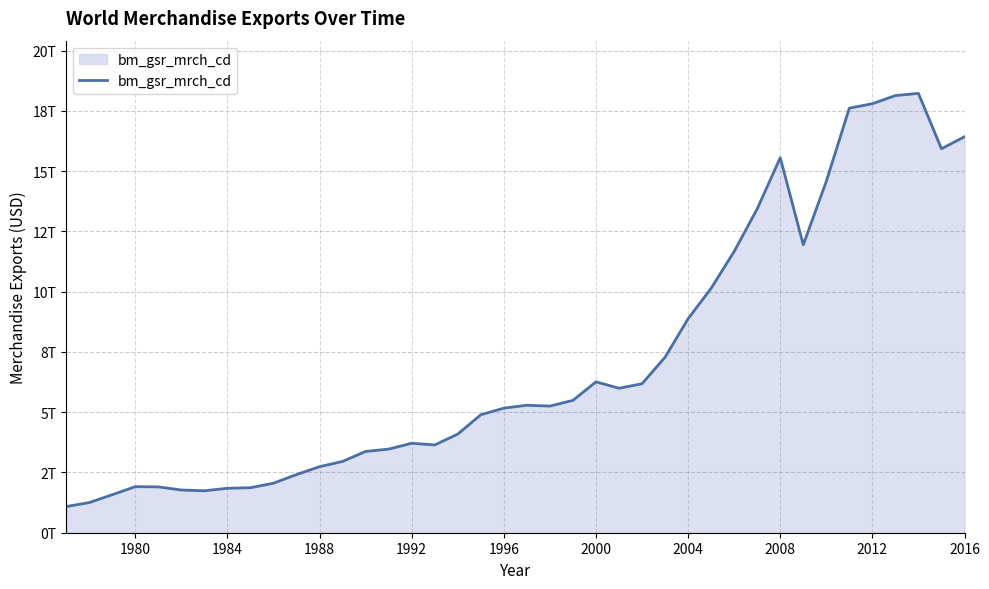

Does the chart have visible grid lines?

Yes